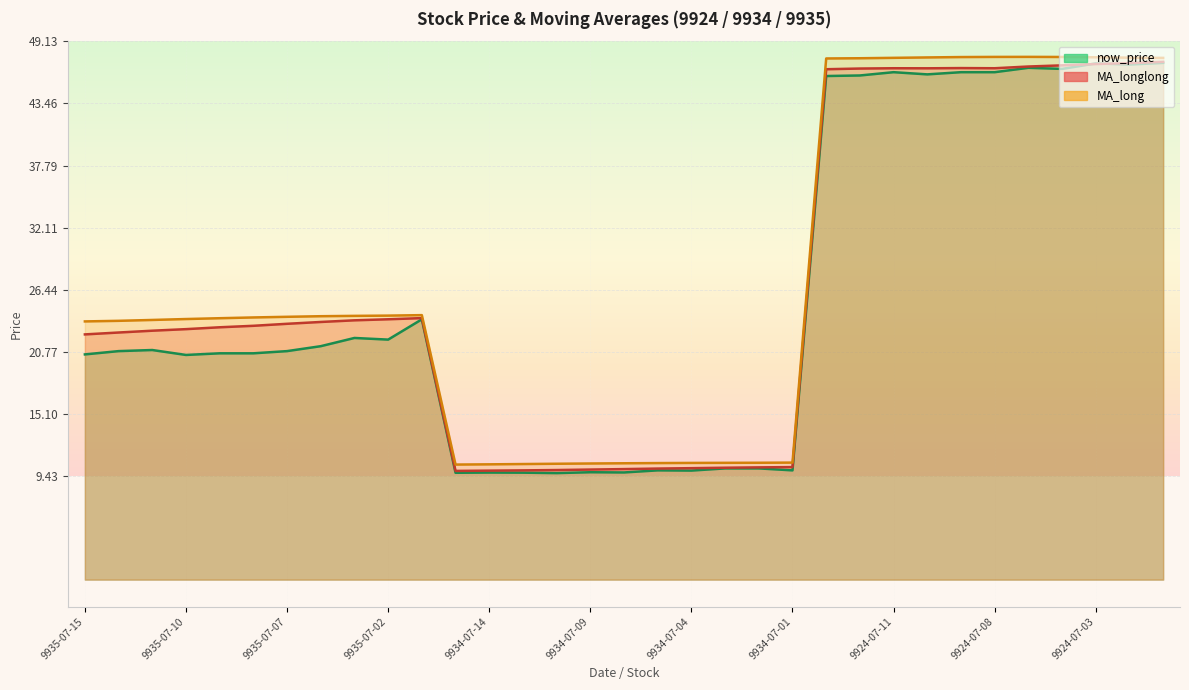

What is the label of the 32nd point from the right?

9935-07-14